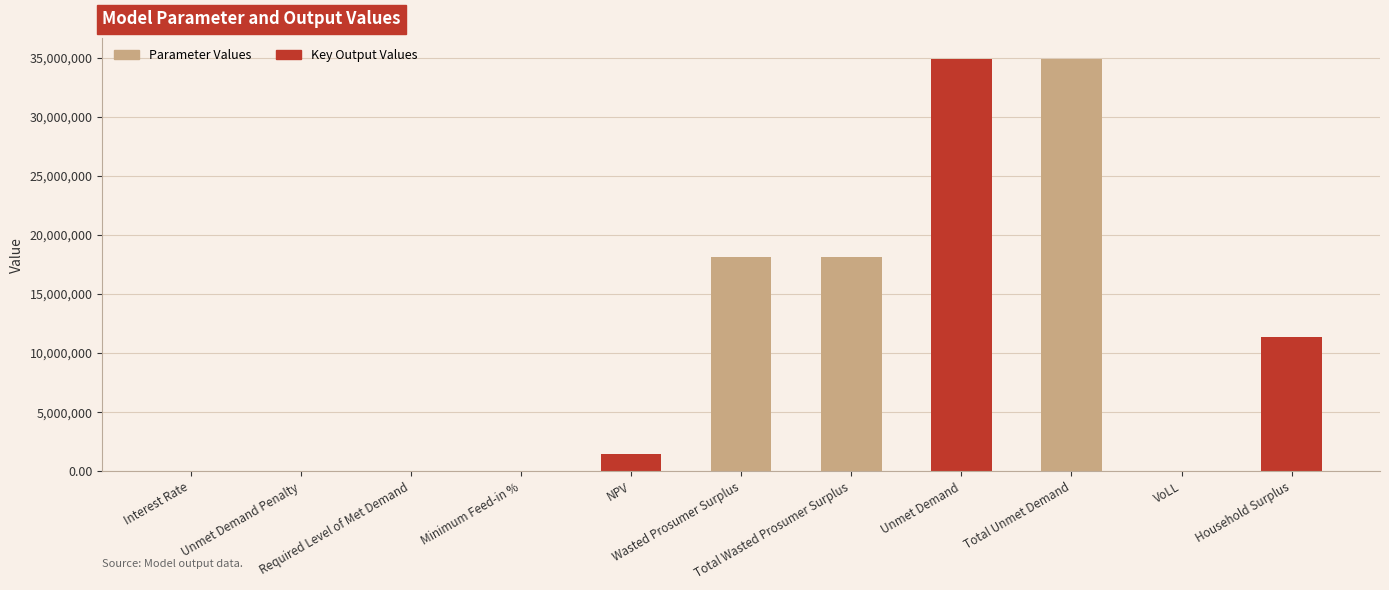

The chart shows a value of 34912783.2 at Unmet Demand. True or false?

True